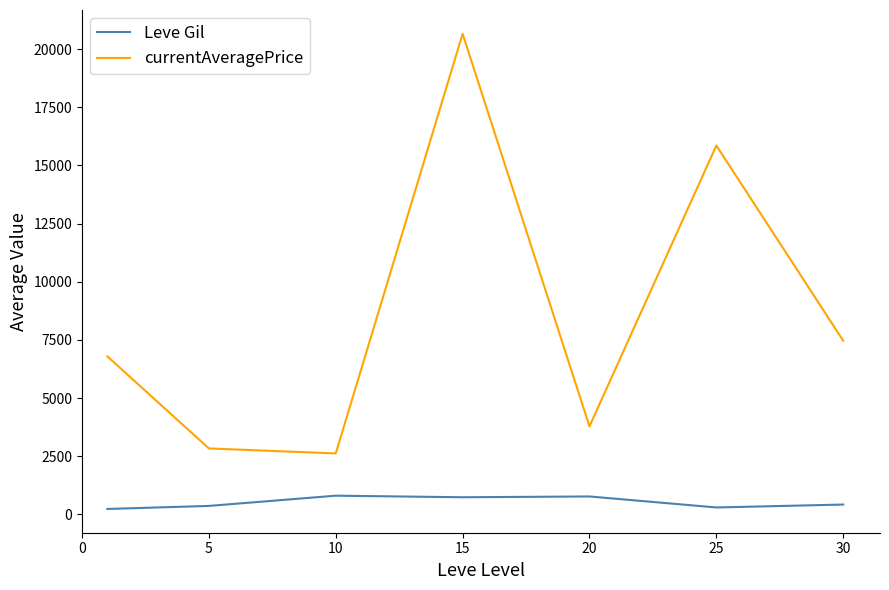

Which series has the largest range (max minus min)?

currentAveragePrice